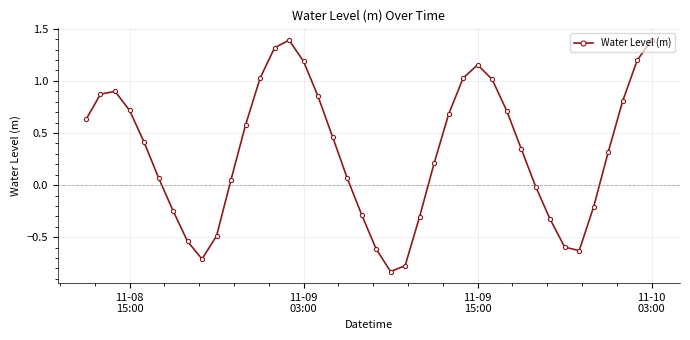

What is the maximum value shown in the chart?

1.4